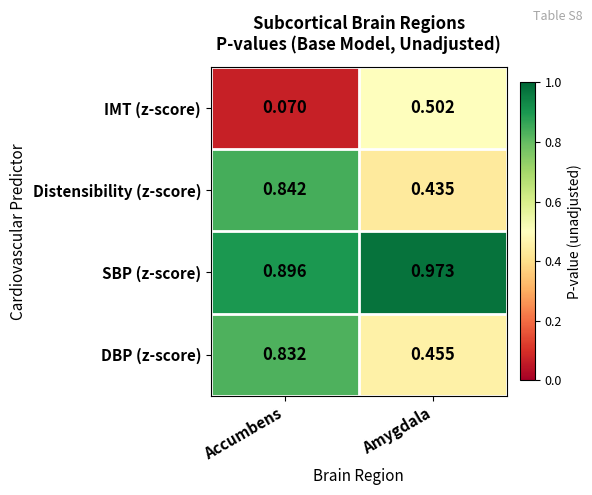

Which series has the widest spread of values?

IMT (z-score)